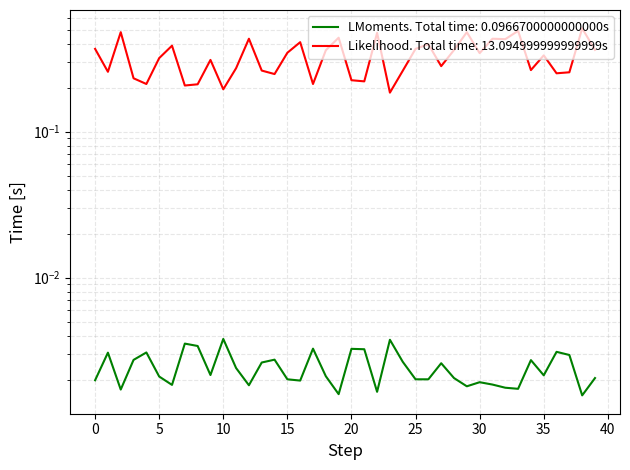

How many lines are shown in the chart?

2